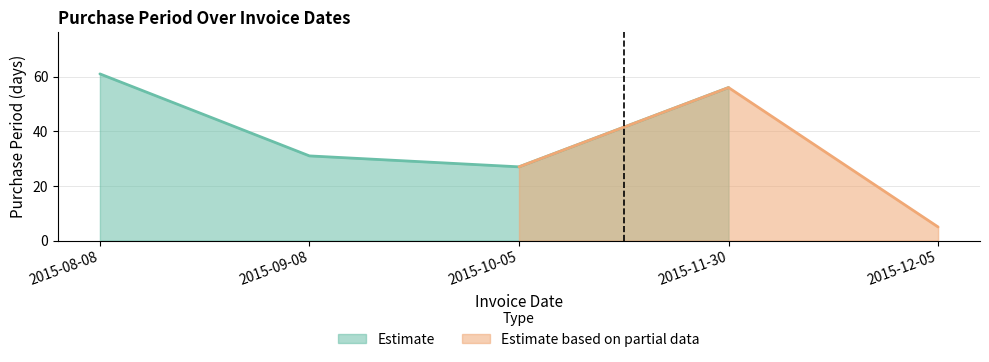

Rank the categories by value from highest to lowest.

2015-08-08, 2015-11-30, 2015-09-08, 2015-10-05, 2015-12-05